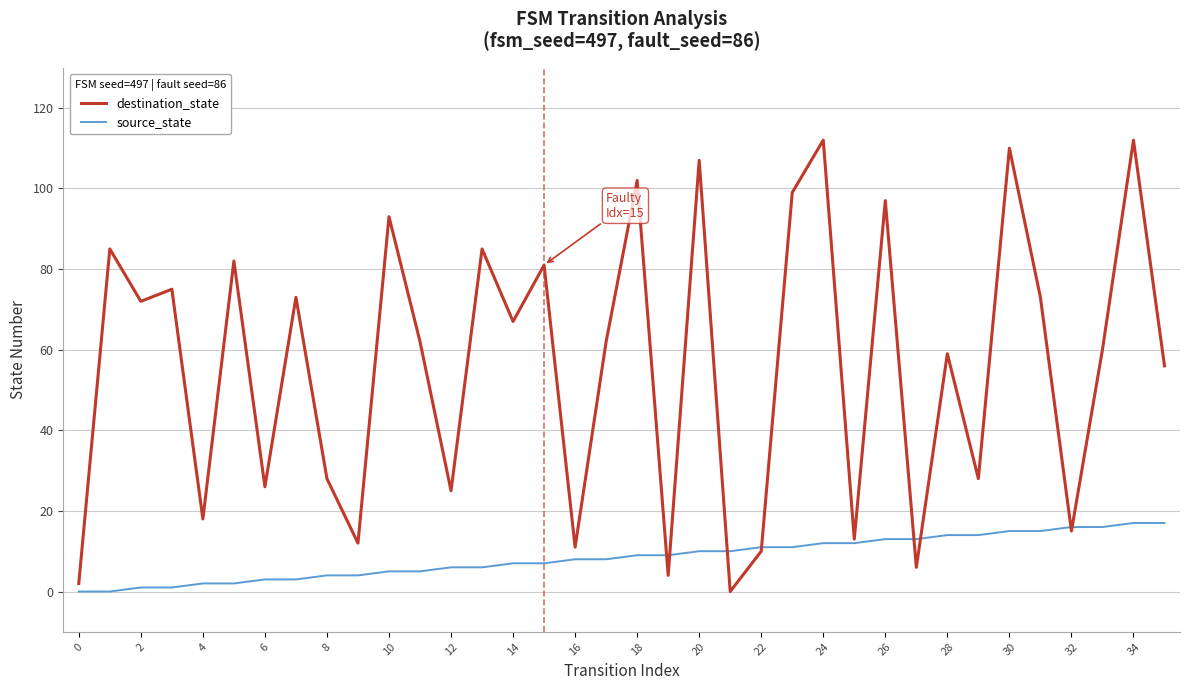

Which series has the largest total across all categories?

destination_state